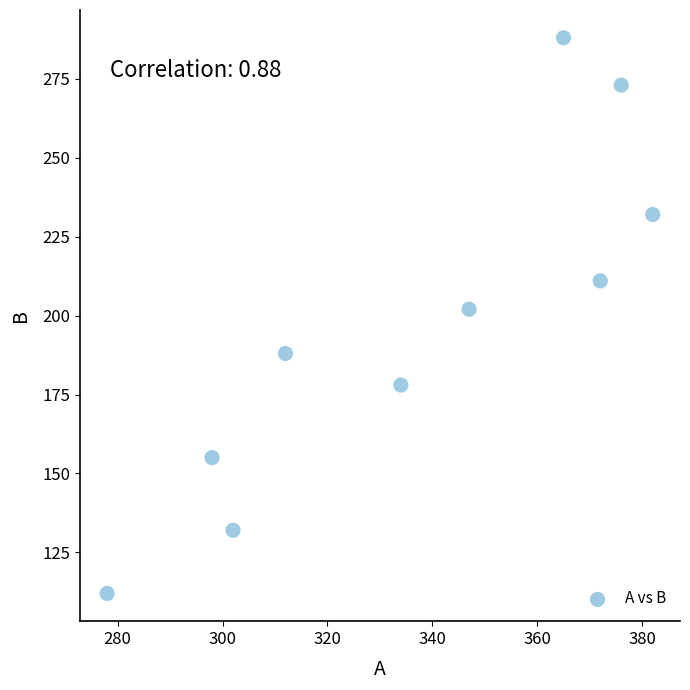

What Y value in the scatter plot is closest to 200?

202